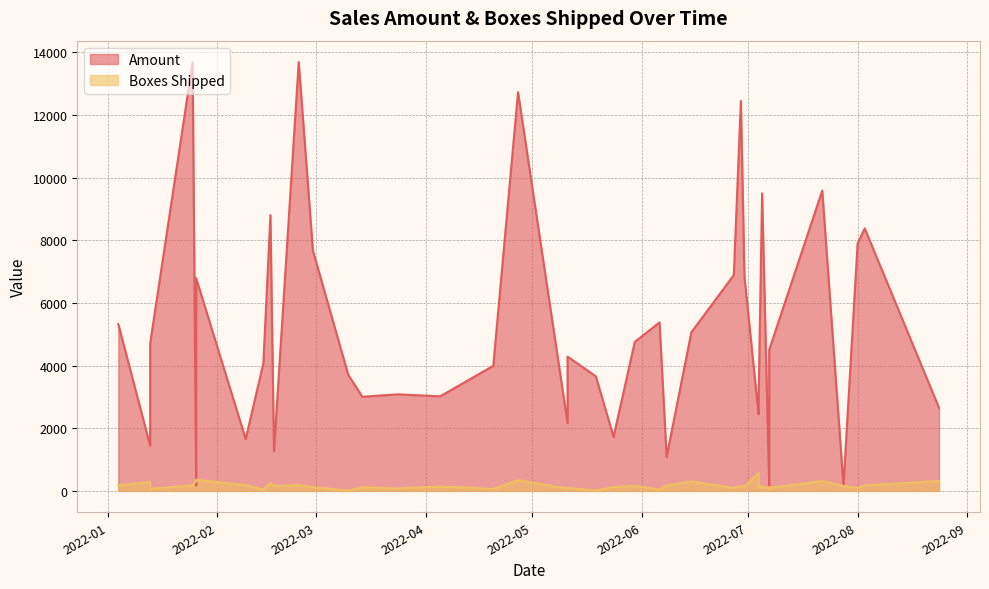

What is the maximum value for Boxes Shipped?

581